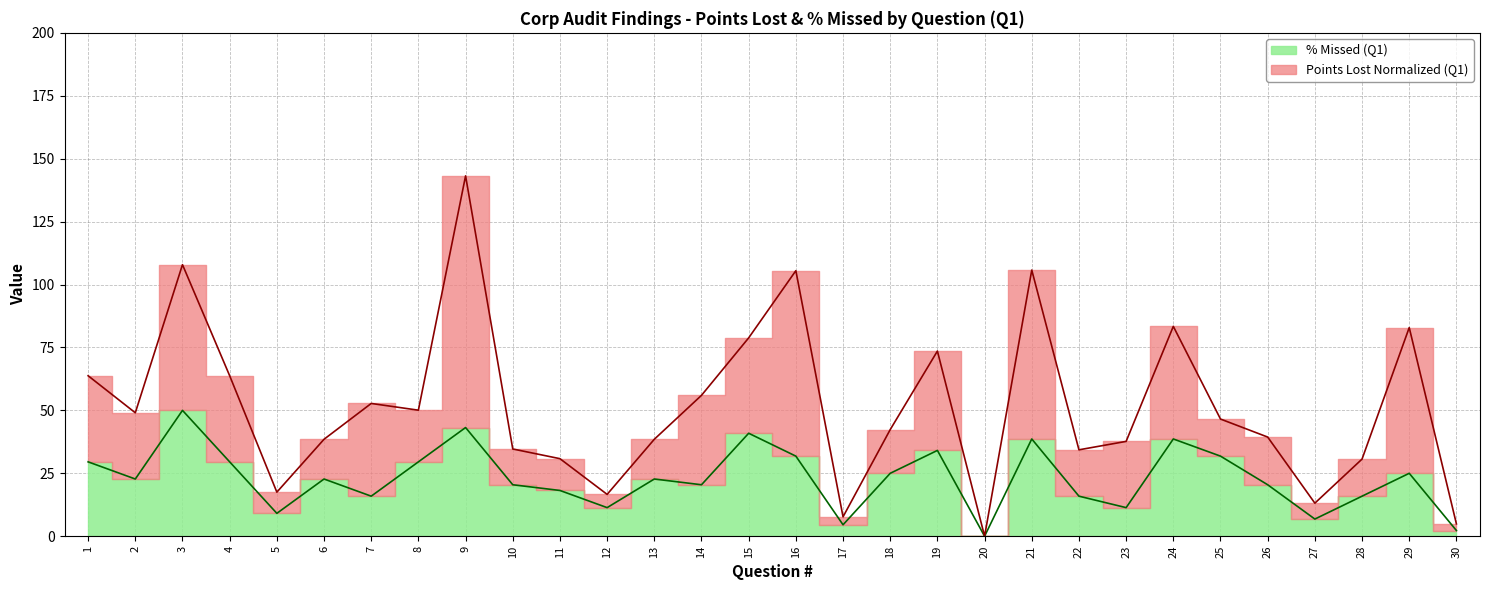

Which label corresponds to the largest value in the chart?

3